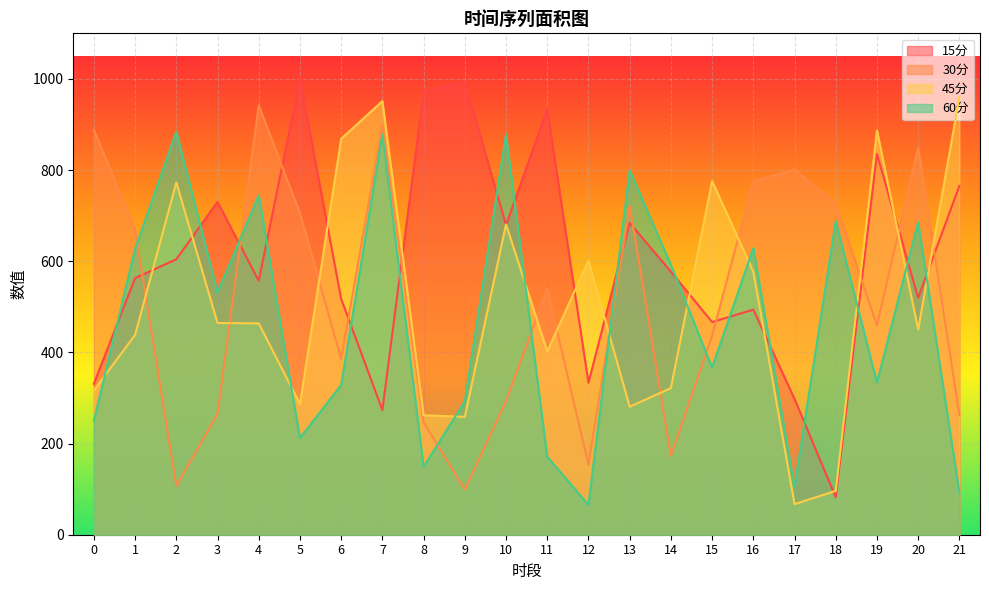

What is the total value across all series at 21?

2080.4